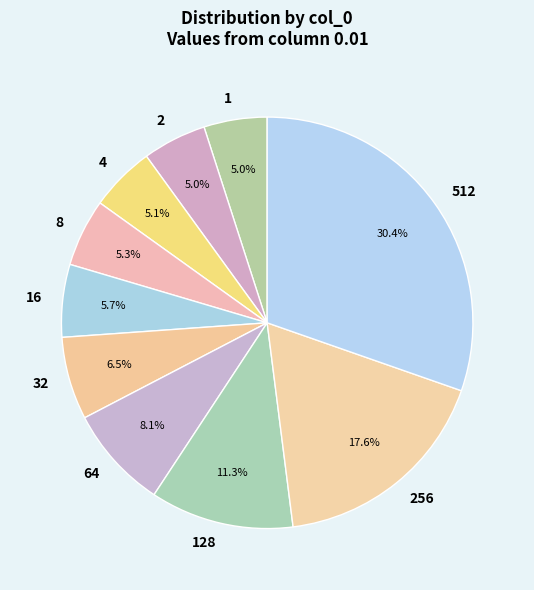

What percentage is the 1 slice, to the nearest percent?

5%